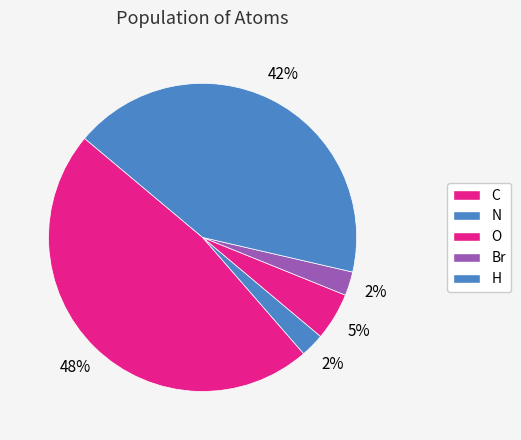

True or false: Br accounts for 2% of the total.

True